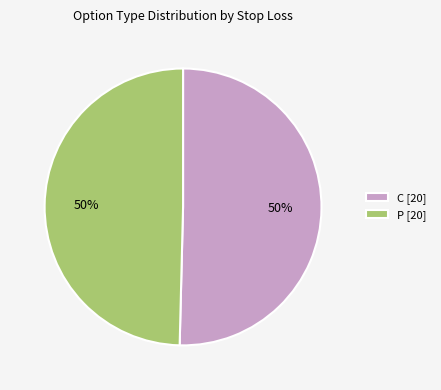

How many segments does this pie chart have?

2